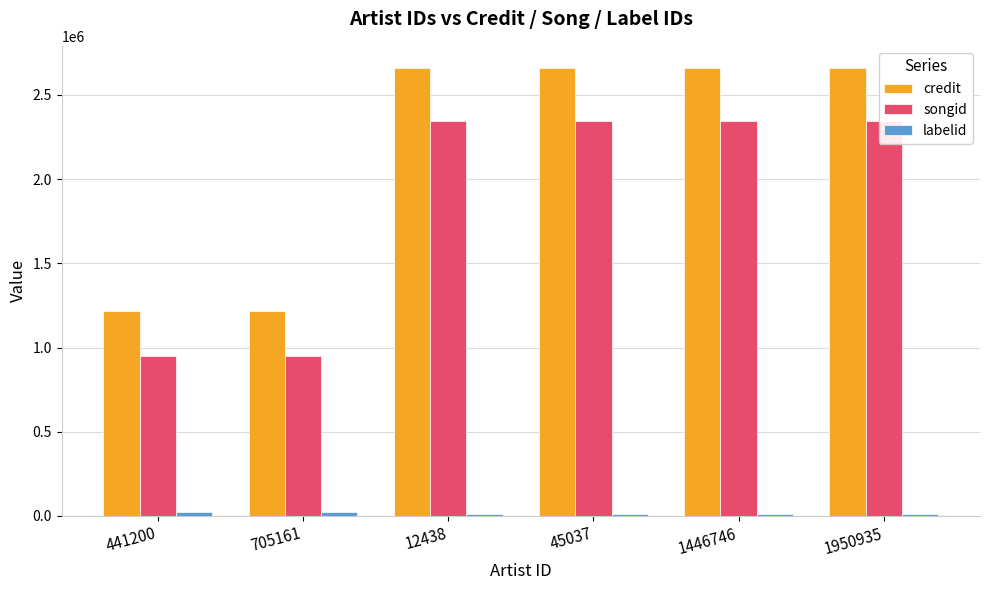

Reading left to right, transcribe all the data shown in this chart.

credit: 1215416	1215416	2658623	2658623	2658623	2658623
songid: 948024	948024	2344920	2344920	2344920	2344920
labelid: 25694	25694	10580	10580	10580	10580